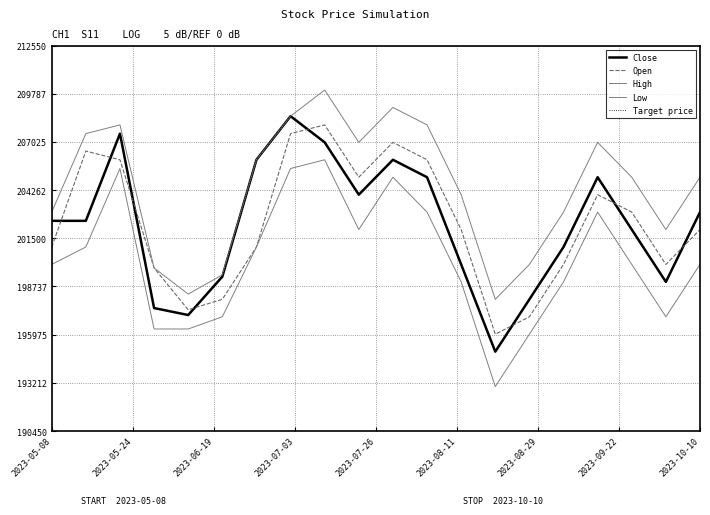

Reading left to right, list all the values displayed in this chart.

Close: 202500	202500	207500	197500	197100	199300	206000	208500	207000	204000	206000	205000	200000	195000	198000	201000	205000	202000	199000	203000
Open: 201000	206500	206000	199800	197400	198000	201000	207500	208000	205000	207000	206000	202000	196000	197000	200000	204000	203000	200000	202000
High: 203000	207500	208000	199800	198300	199400	206000	208500	210000	207000	209000	208000	204000	198000	200000	203000	207000	205000	202000	205000
Low: 200000	201000	205500	196300	196300	197000	201000	205500	206000	202000	205000	203000	199000	193000	196000	199000	203000	200000	197000	200000
Target price: 202500	202500	207500	197500	197100	199300	206000	208500	207000	204000	206000	205000	200000	195000	198000	201000	205000	202000	199000	203000